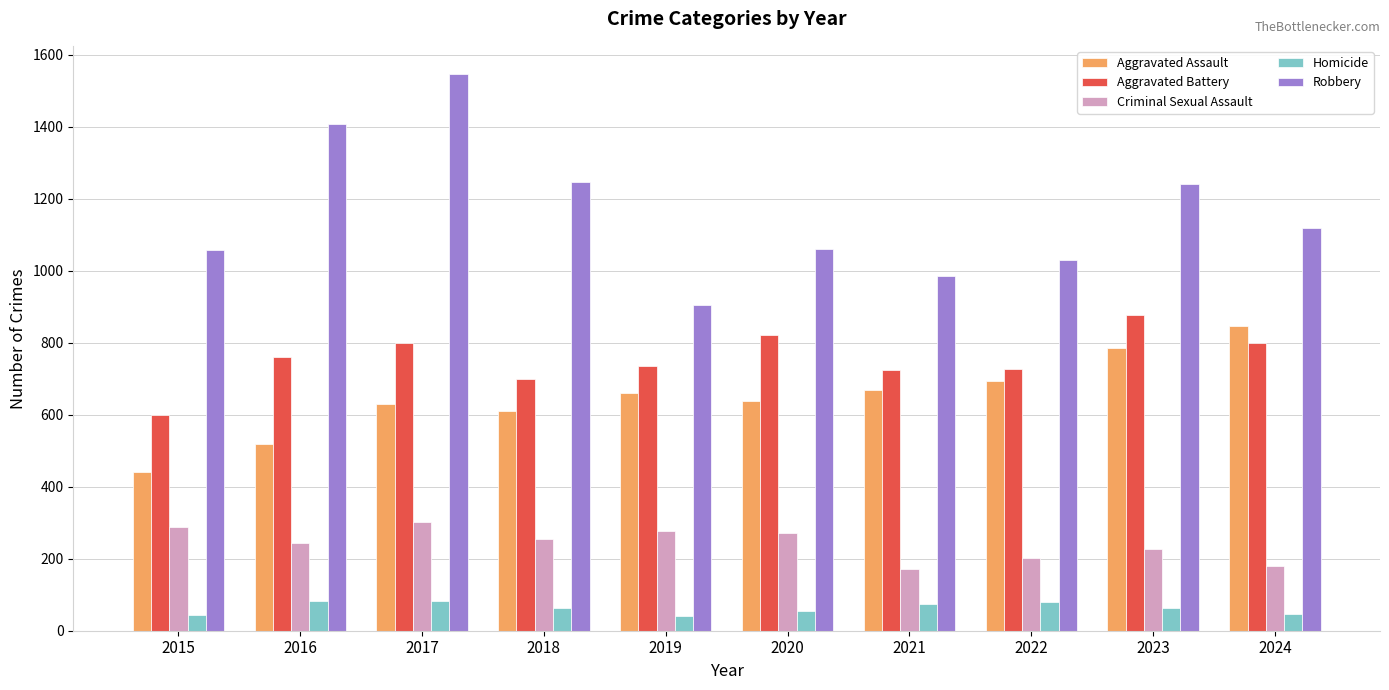

What is the difference between the maximum and minimum values in the Criminal Sexual Assault series?

130